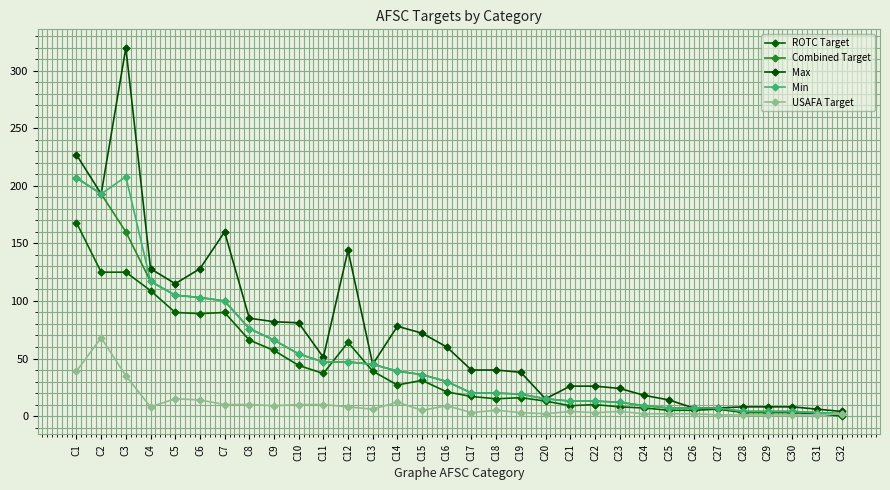

List the labels in order of ROTC Target value, smallest first.

C32, C31, C28, C29, C30, C25, C26, C27, C24, C23, C21, C22, C20, C18, C19, C17, C16, C14, C15, C11, C13, C10, C9, C12, C8, C6, C5, C7, C4, C2, C3, C1